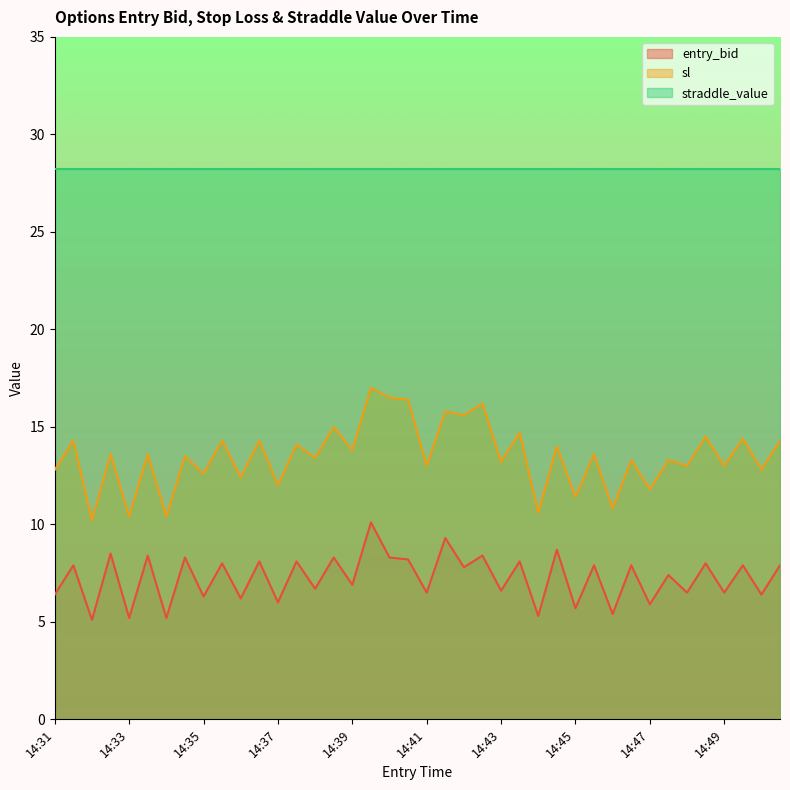

True or false: entry_bid has a value of 5.2 at 14:33.

True